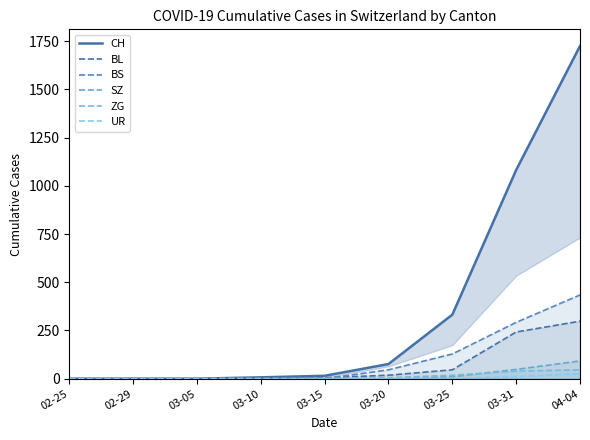

Does the chart display data point markers on the line(s)?

No